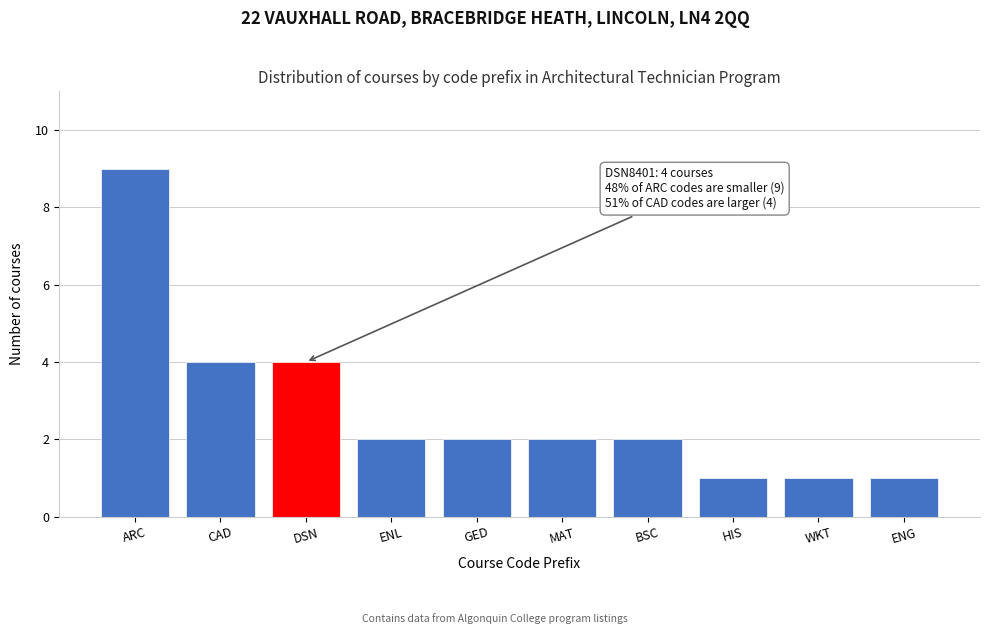

Reading right to left, extract all data points from this chart.

ENG=1	WKT=1	HIS=1	BSC=2	MAT=2	GED=2	ENL=2	DSN=4	CAD=4	ARC=9